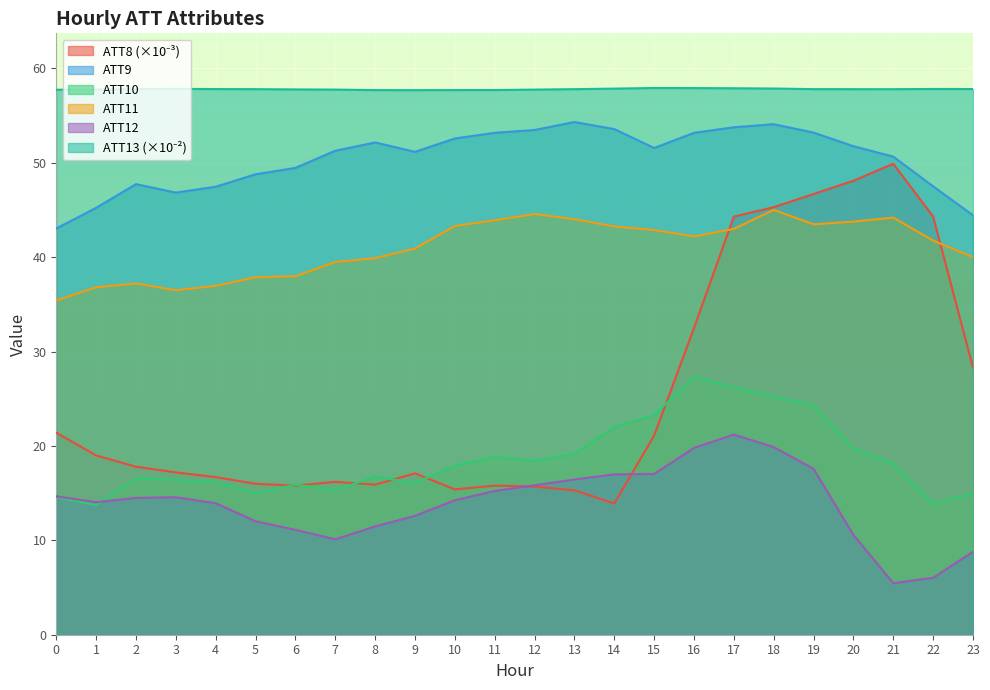

What is the value of the ATT10 point at the 4th from the left?

16.4